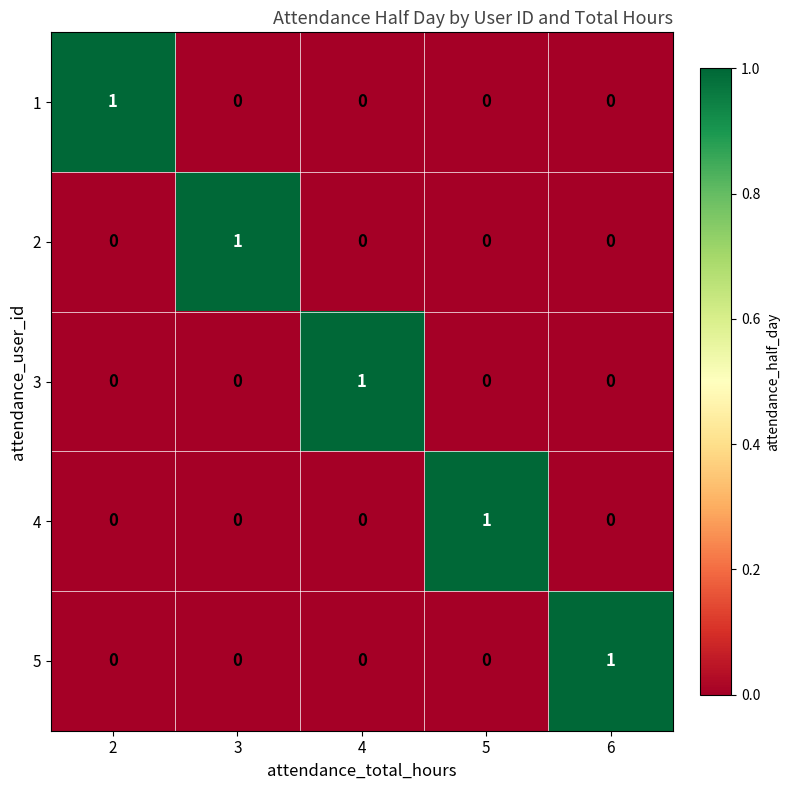

Is it true that 4 equals 0 at 4?

True